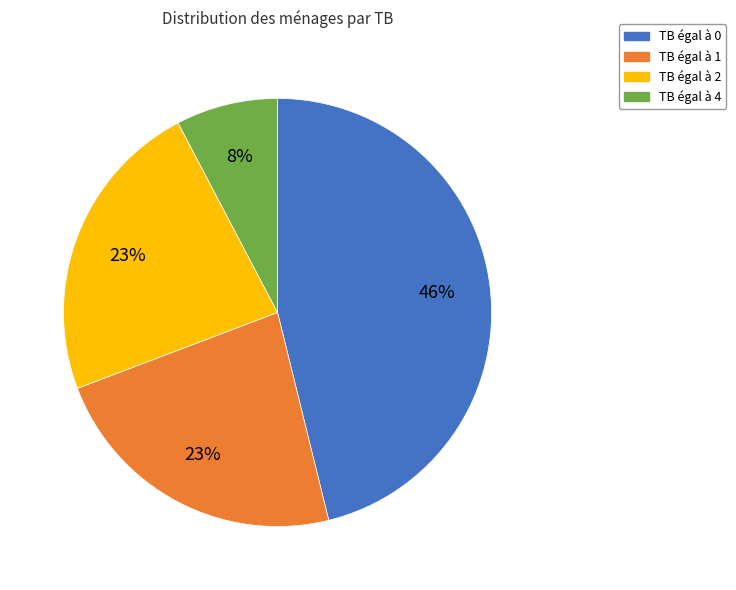

To the nearest percent, what is the average slice percentage?

25%